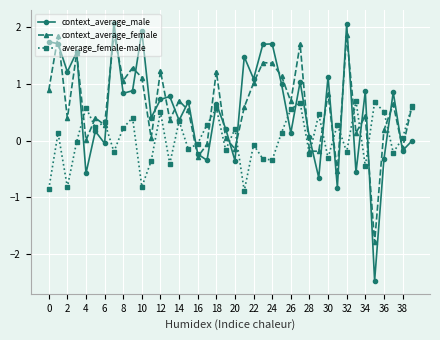

What is the difference between the maximum and minimum values in the average_female-male series?

1.6